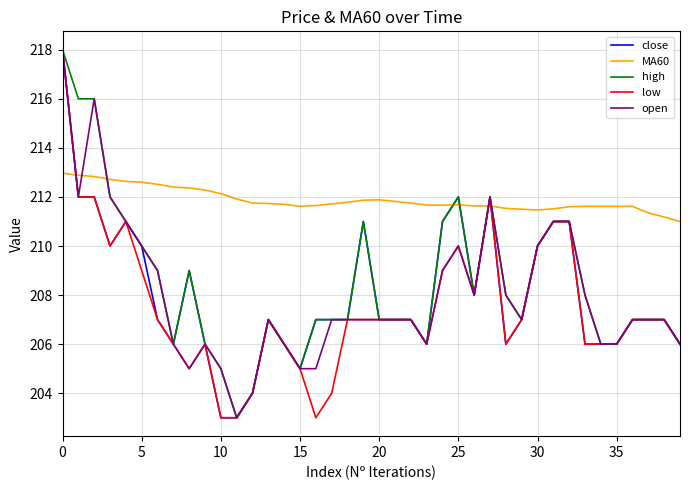

What is the average value of the close series?

208.0